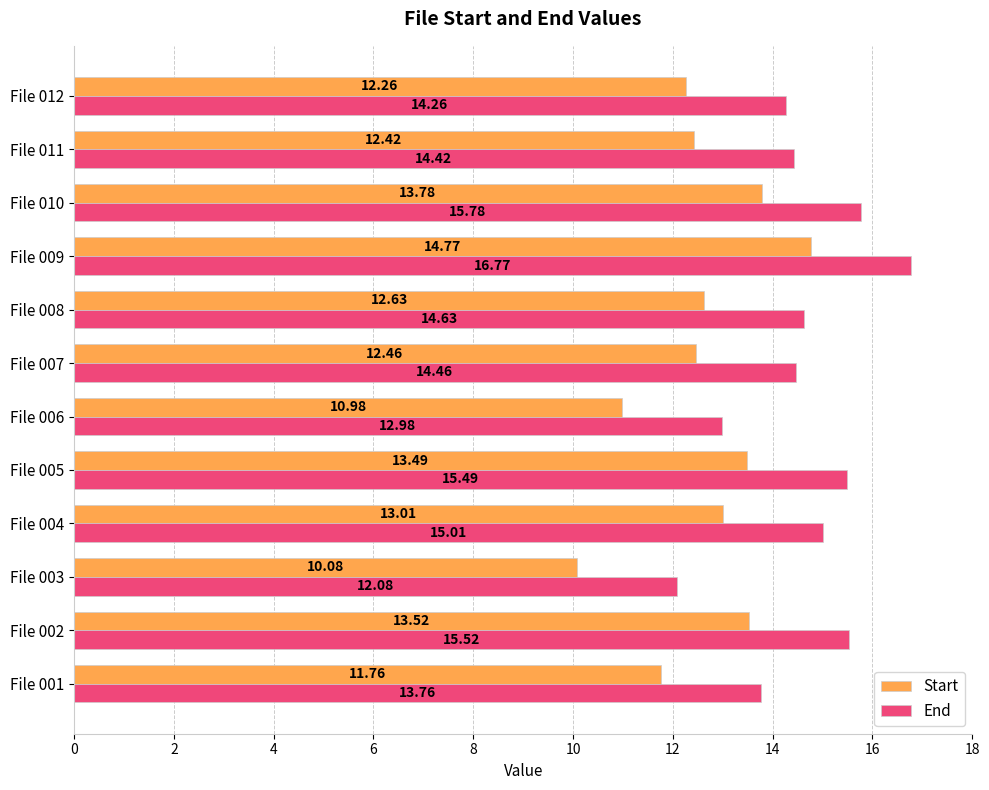

At how many categories does at least one series exceed 13?

10